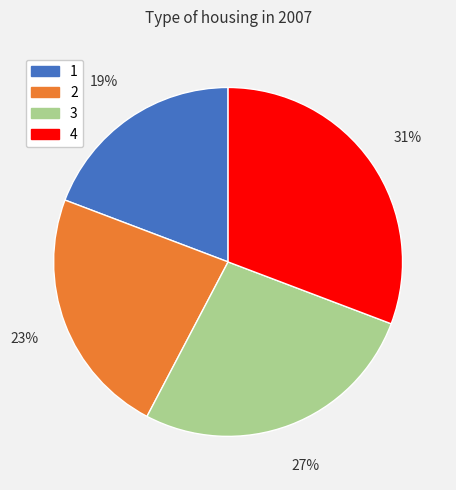

Which category has the smallest portion of the pie?

1